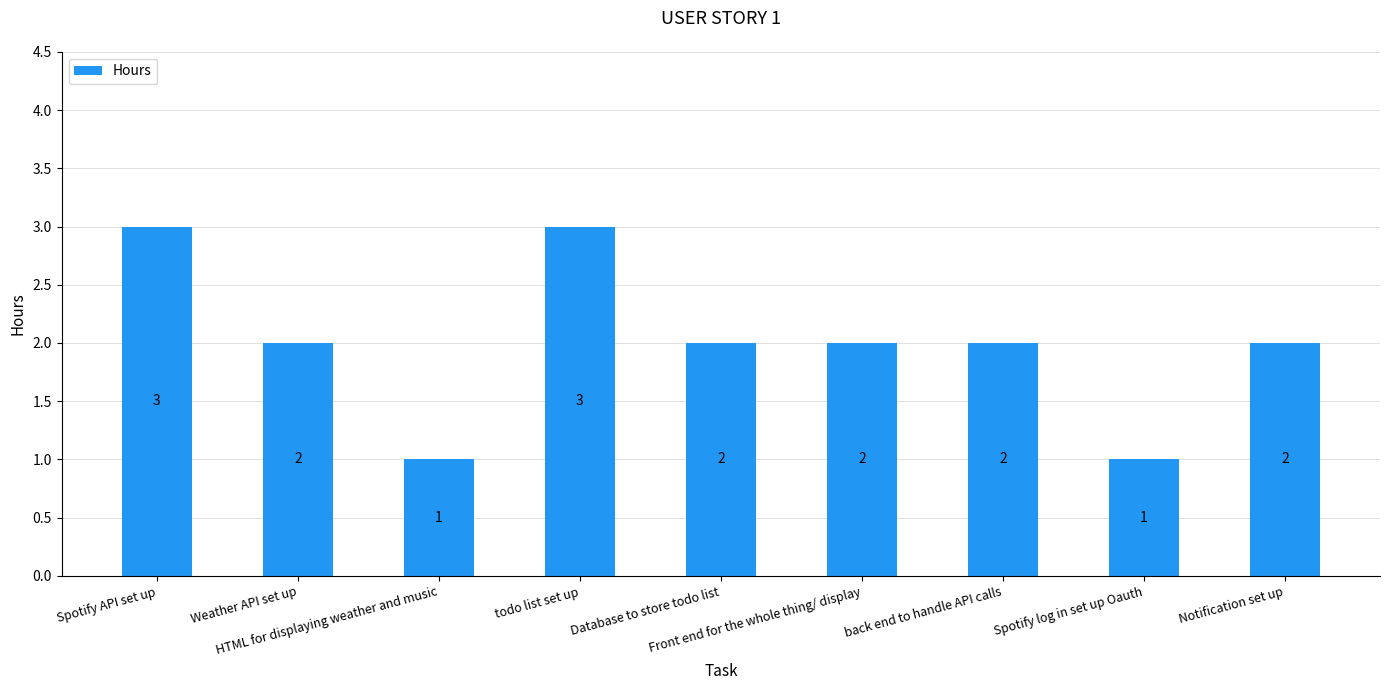

How many bars are there in total?

9